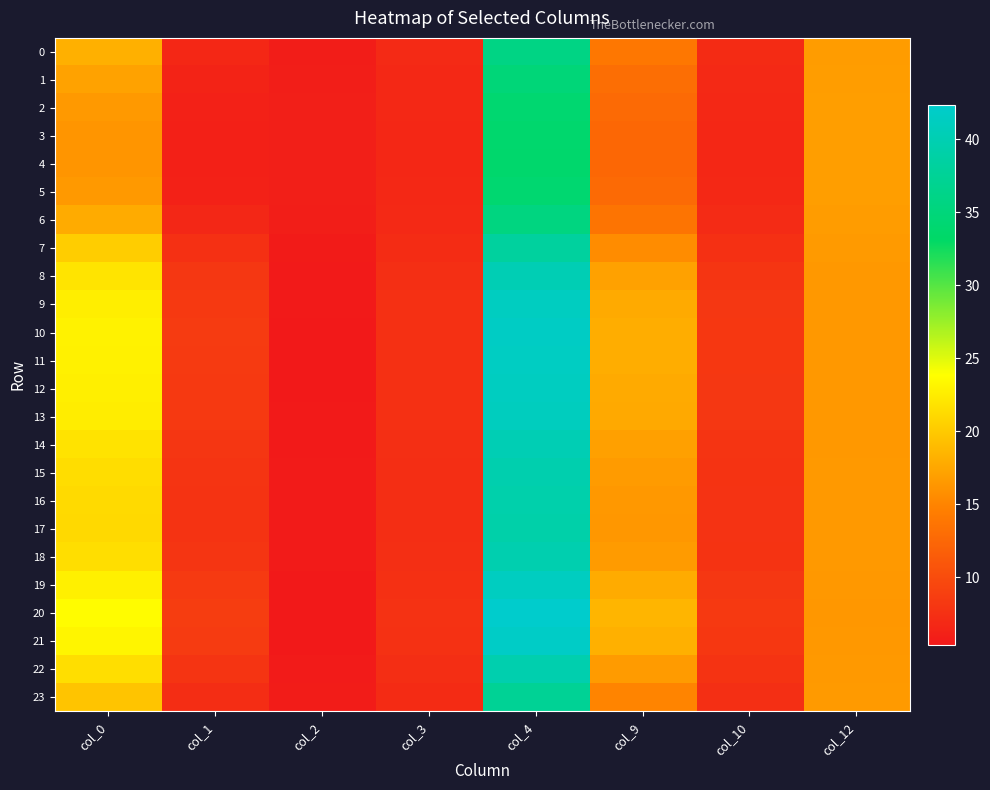

What is the smallest value displayed?

5.4